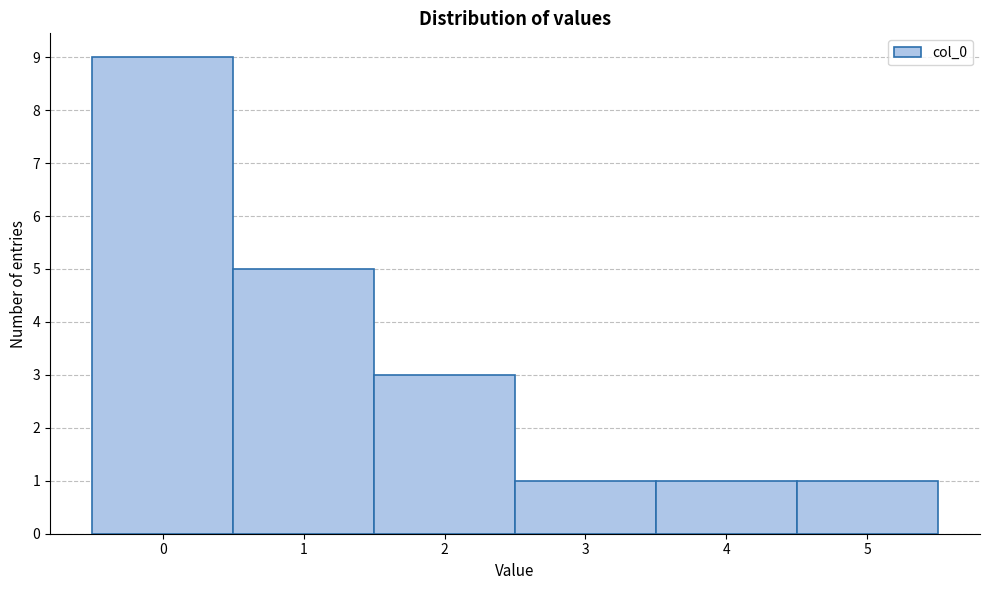

Reading left to right, list every bar in this chart as the range it spans on the x-axis followed by its height. The values are not printed on the chart, so give them approximately, as read against the axis.

-0.5 to 0.5: 9
0.5 to 1.5: 5
1.5 to 2.5: 3
2.5 to 3.5: 1
3.5 to 4.5: 1
4.5 to 5.5: 1